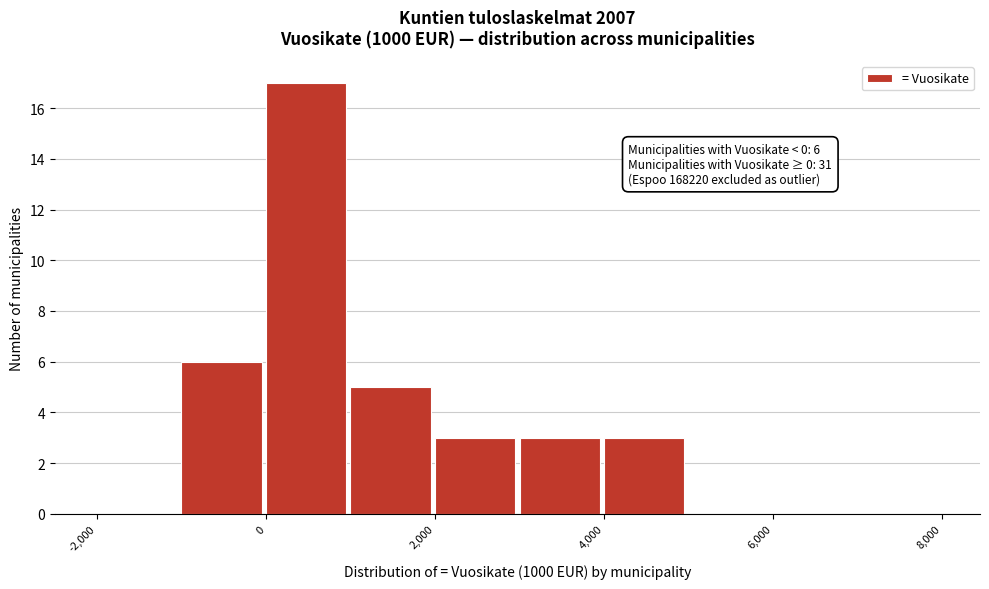

Over which range of the x-axis is the bar tallest?

0 to 1000